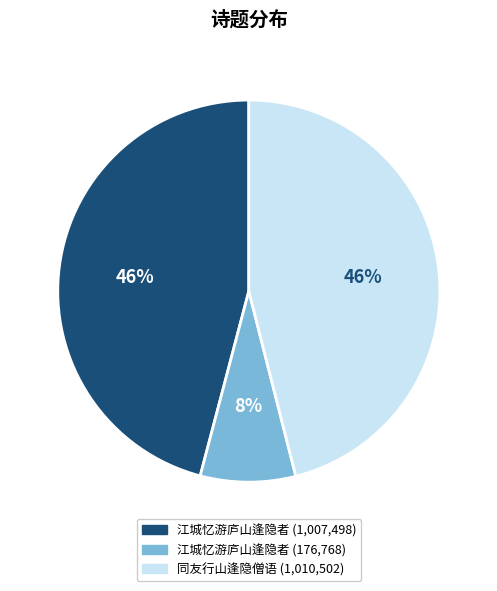

Does any single category account for the majority?

No